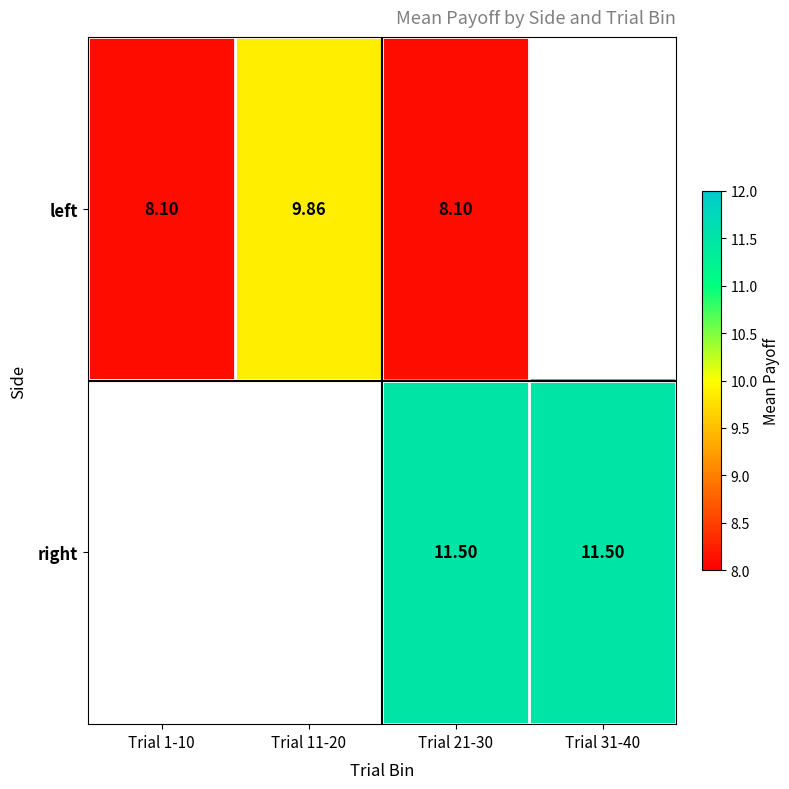

At which category is the sum across all series the highest?

Trial 21-30